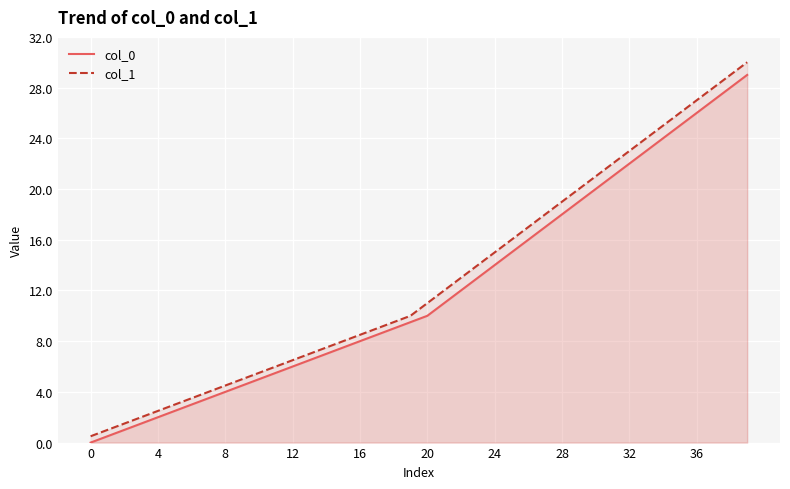

What are all the series names shown in the legend?

col_0, col_1